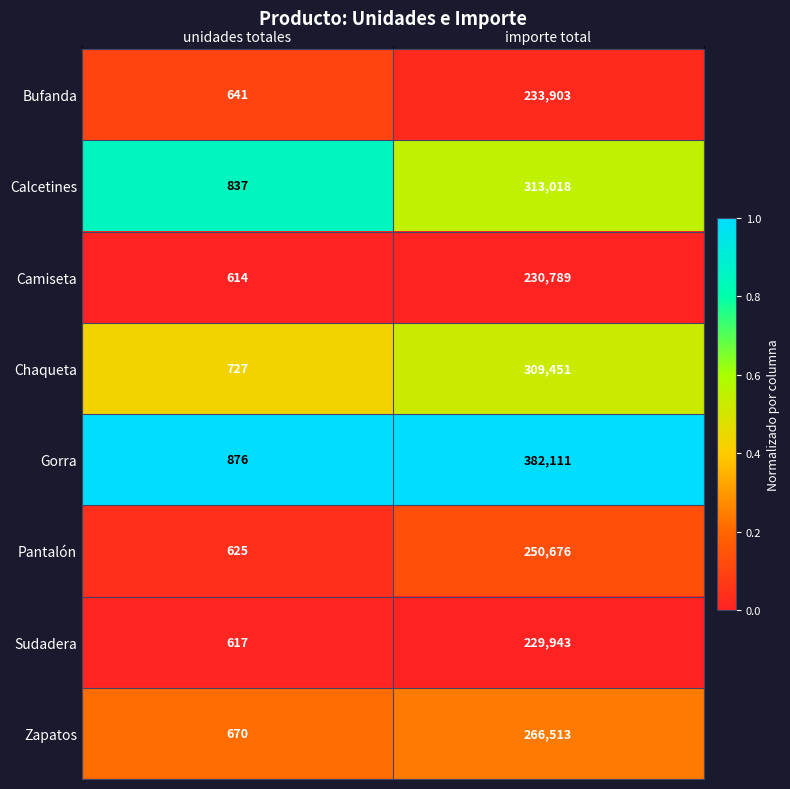

Which series has the largest range (max minus min)?

Gorra